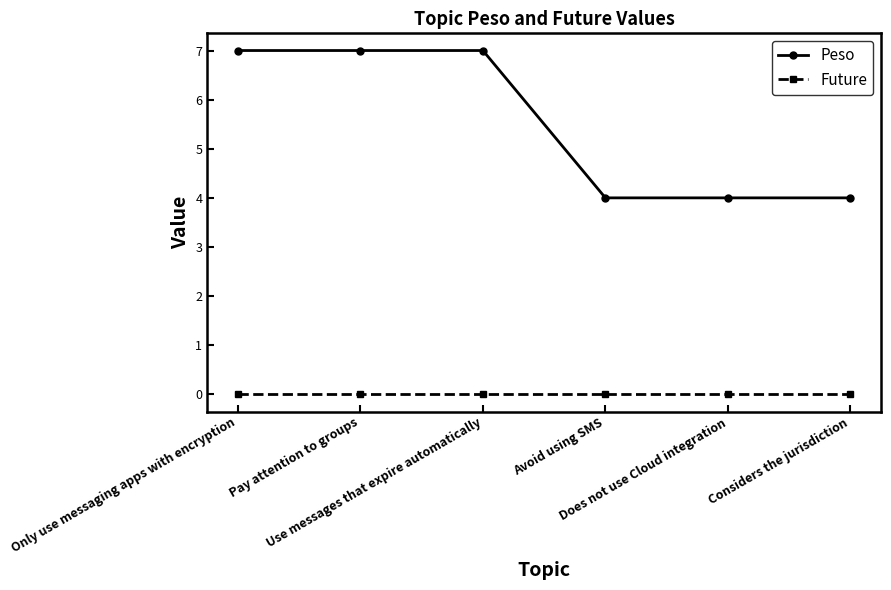

True or false: Future has a value of 0 at Avoid using SMS.

True